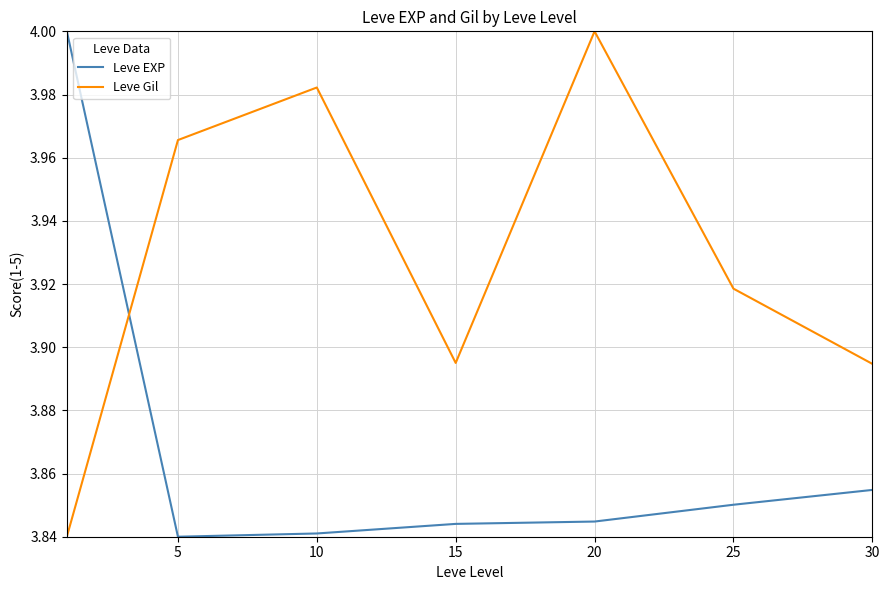

Which series has the largest total across all categories?

Leve Gil